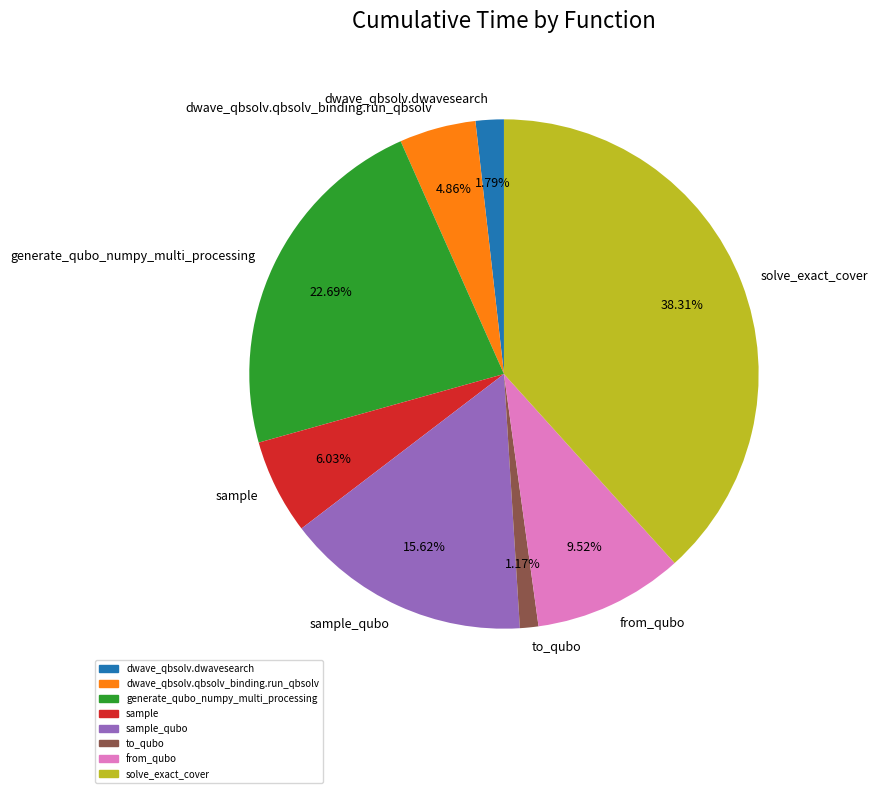

What percentage is NOT represented by to_qubo?

98.8%